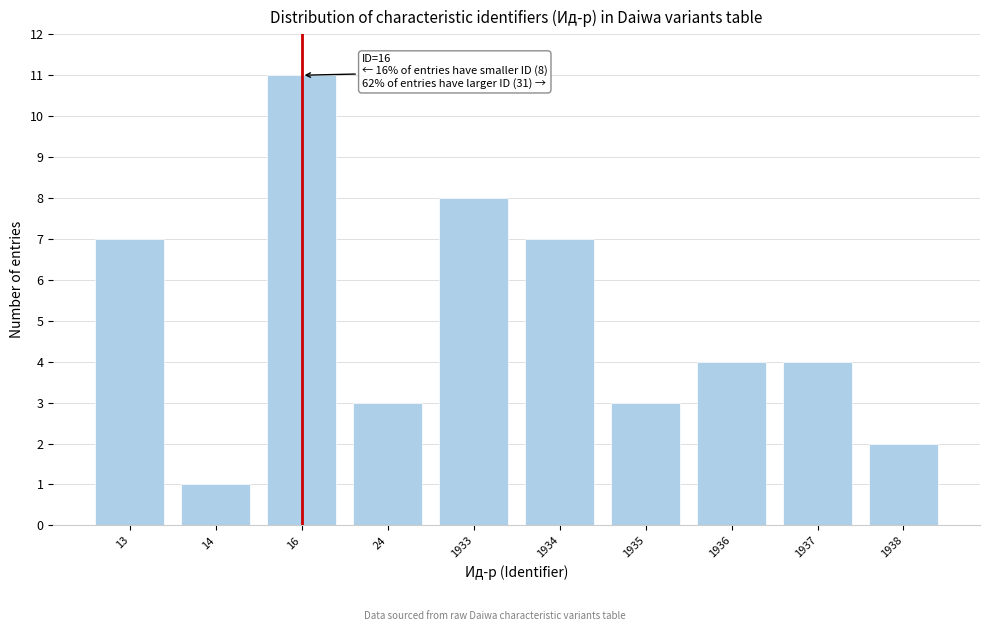

Reading left to right, extract all data points from this chart.

13=7	14=1	16=11	24=3	1933=8	1934=7	1935=3	1936=4	1937=4	1938=2